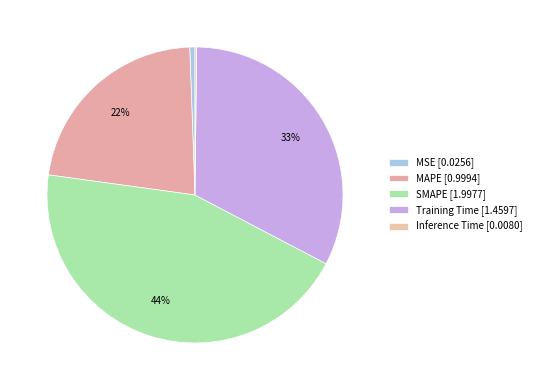

How many slices are in this pie chart?

5